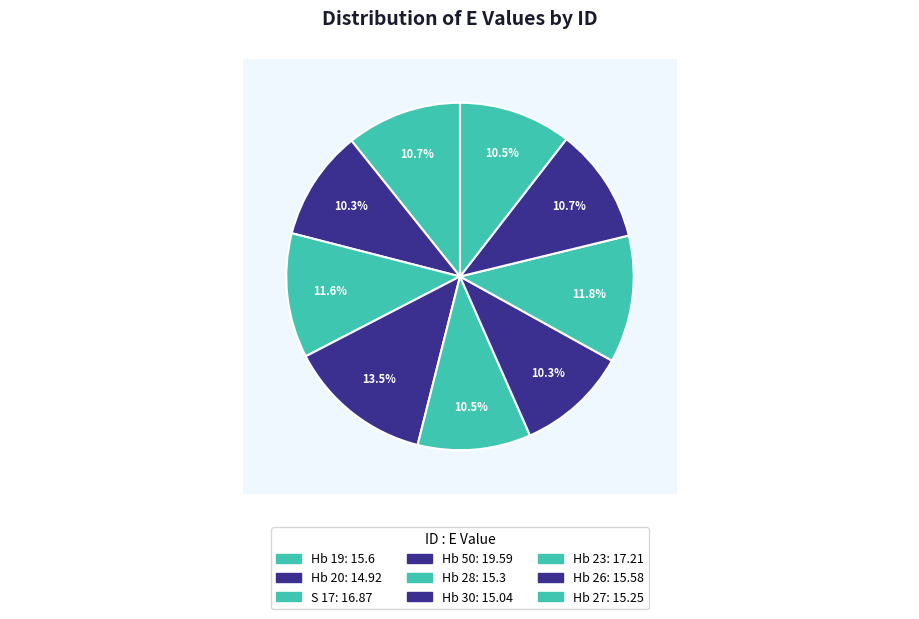

To the nearest percent, what is the combined percentage of Hb 20 and Hb 19?

21%